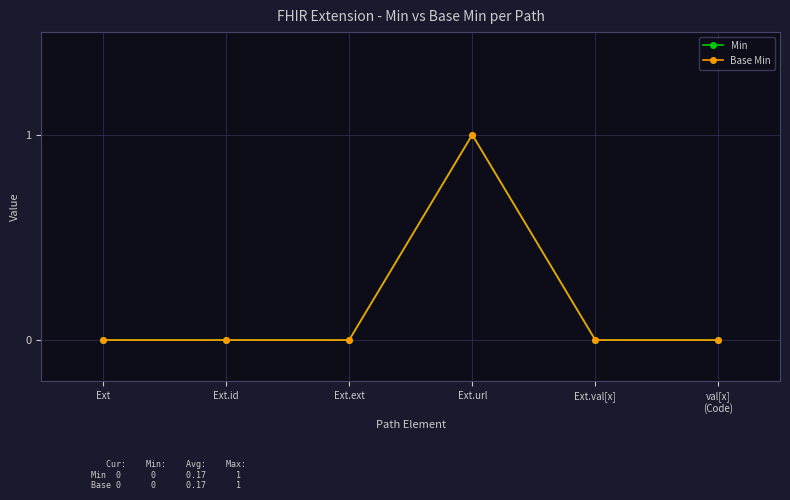

Does the chart have visible grid lines?

Yes